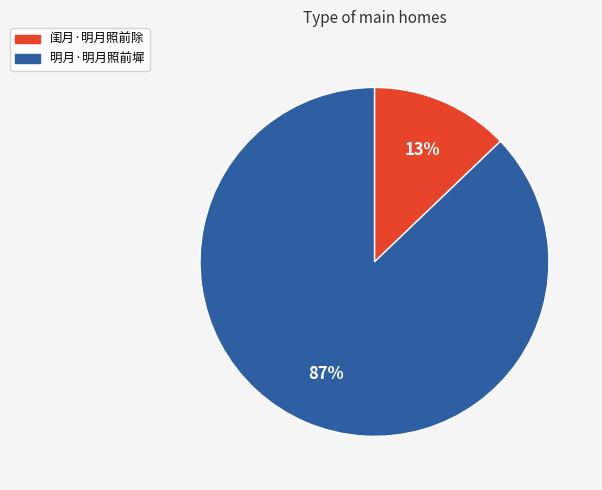

Do 明月·明月照前墀 and 闺月·明月照前除 together represent more than half of the pie?

Yes